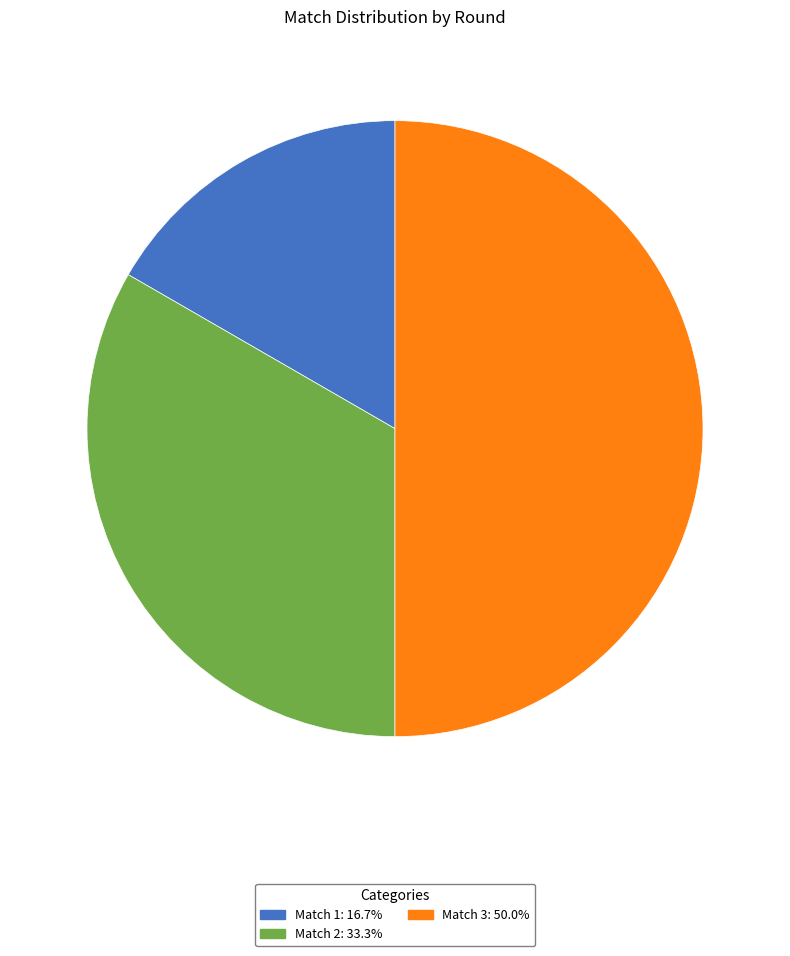

Is Match 1 the majority of the pie?

No